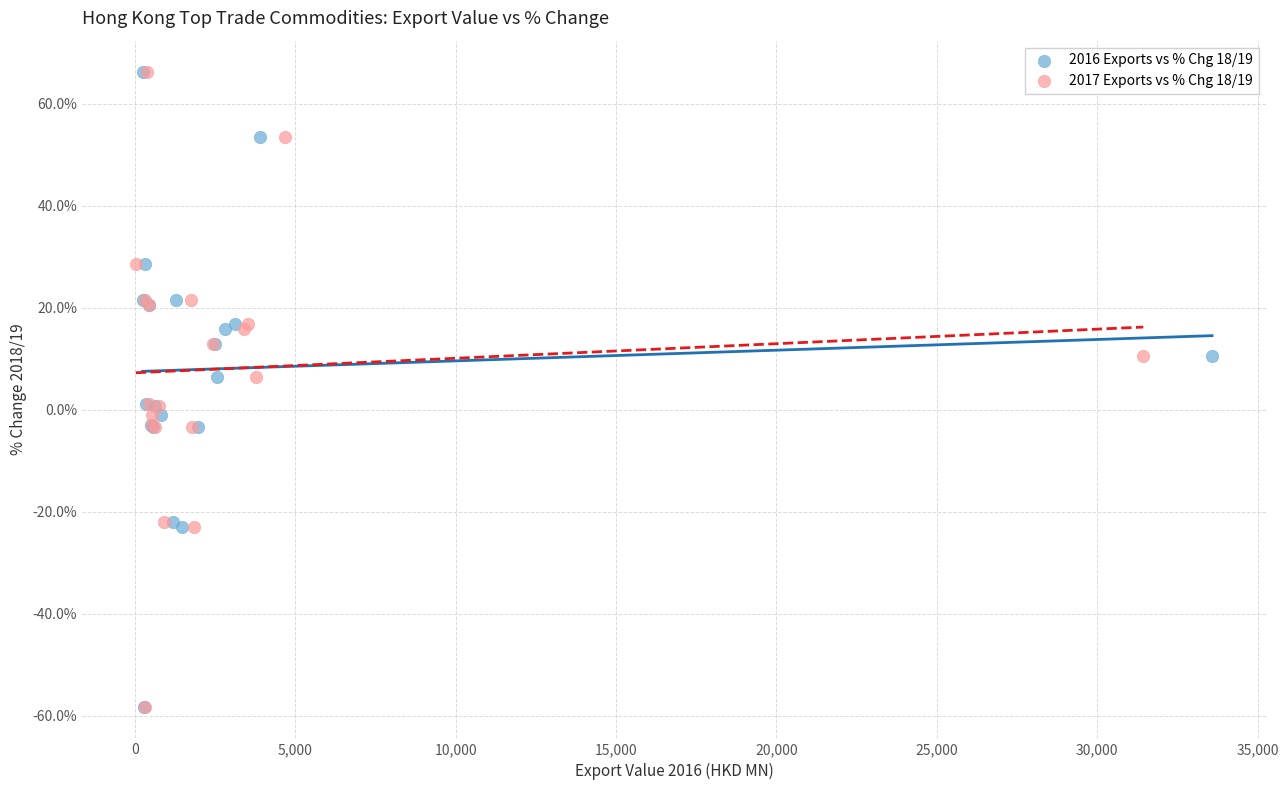

What are all the series names shown in the legend?

2016 Exports vs % Chg 18/19, 2017 Exports vs % Chg 18/19